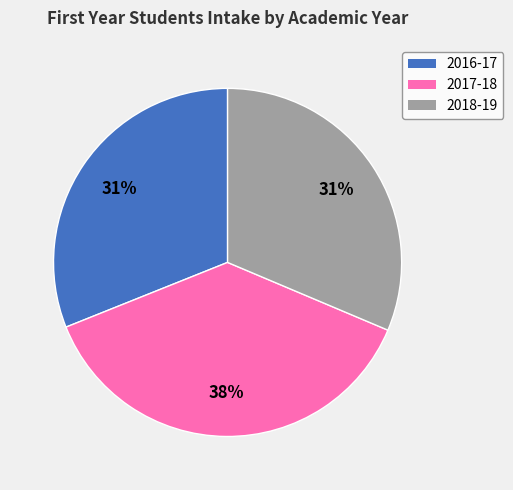

Which has a higher value, 2017-18 or 2018-19?

2017-18